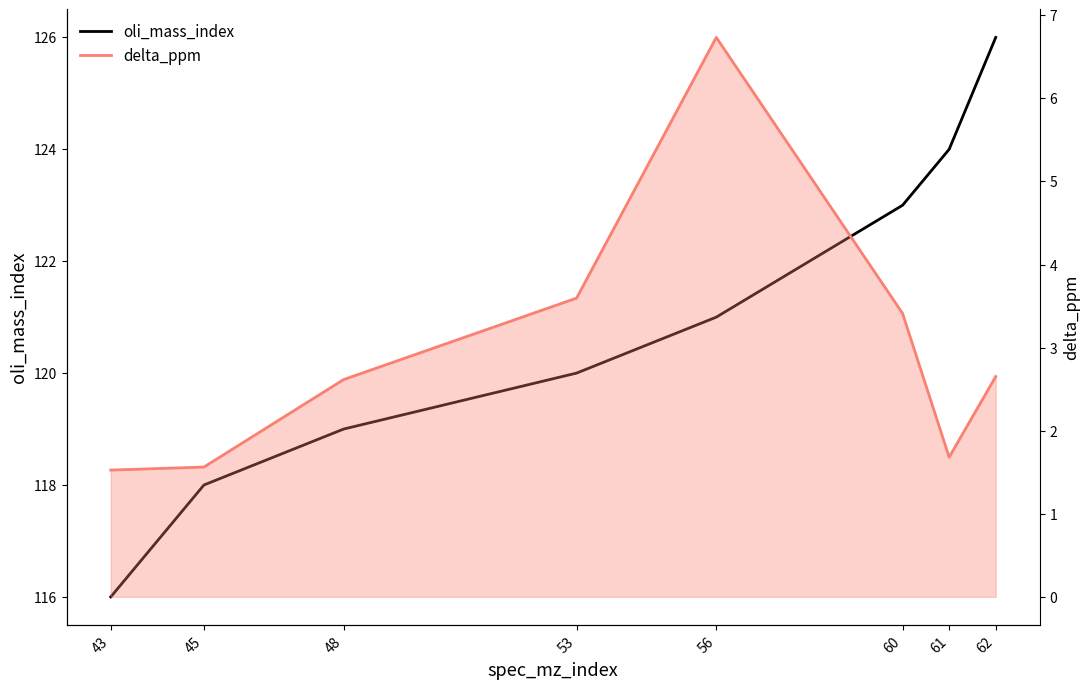

What is the total value across all series at 45?

119.6